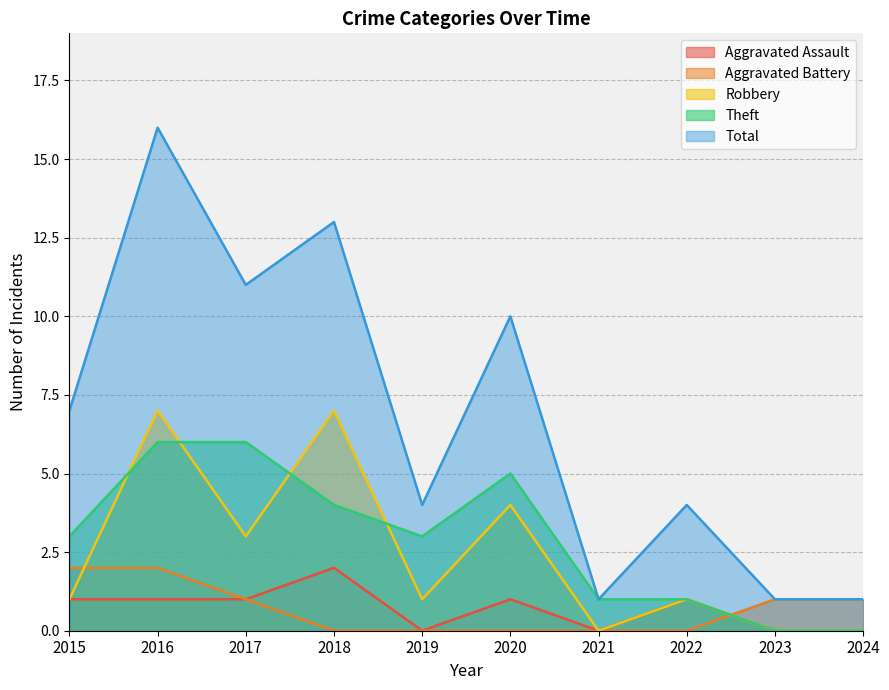

Rank the series at 2018 from highest to lowest value.

Total, Robbery, Theft, Aggravated Assault, Aggravated Battery